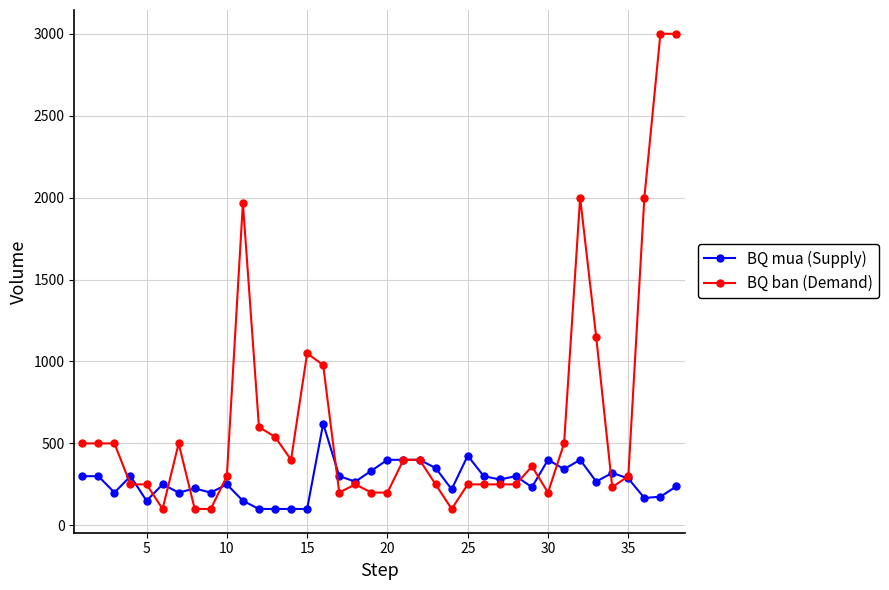

At how many categories does at least one series exceed 1830?

5